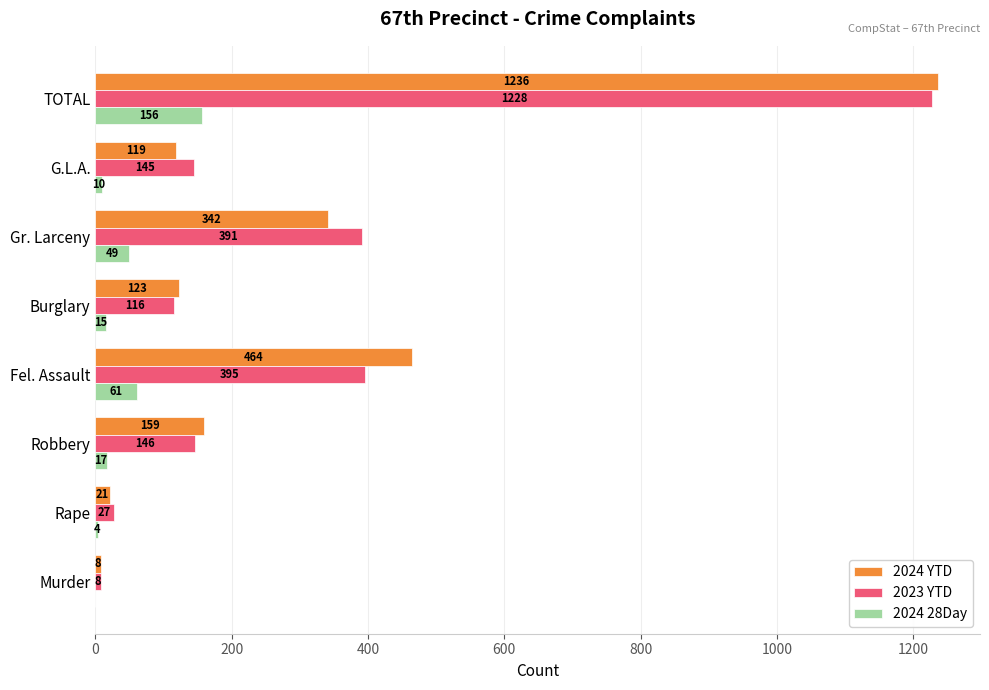

At which label does 2024 YTD reach its peak?

TOTAL